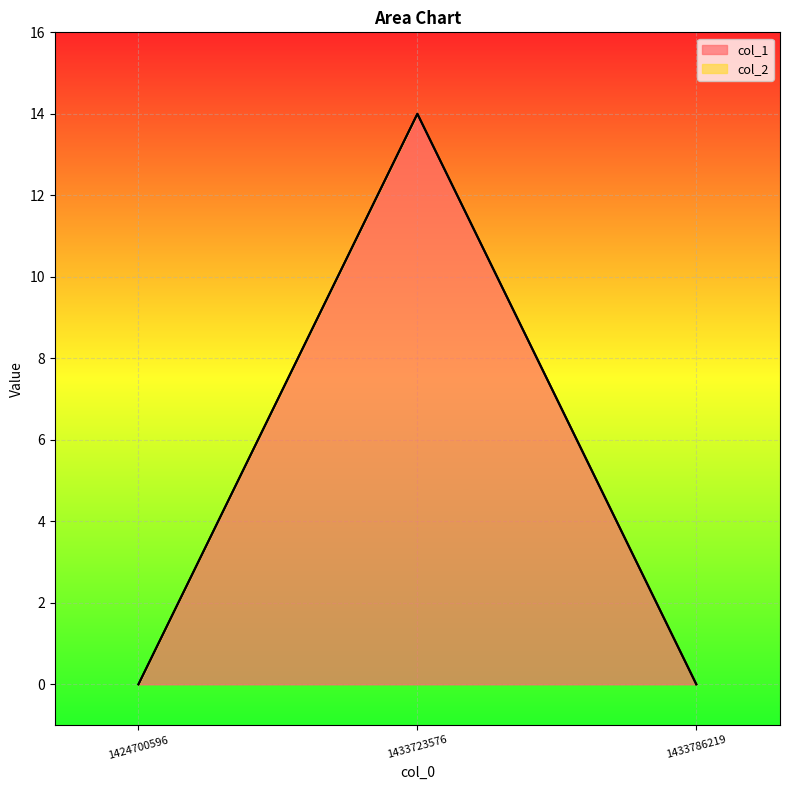

The value at 1433723576 is 6. True or false?

False